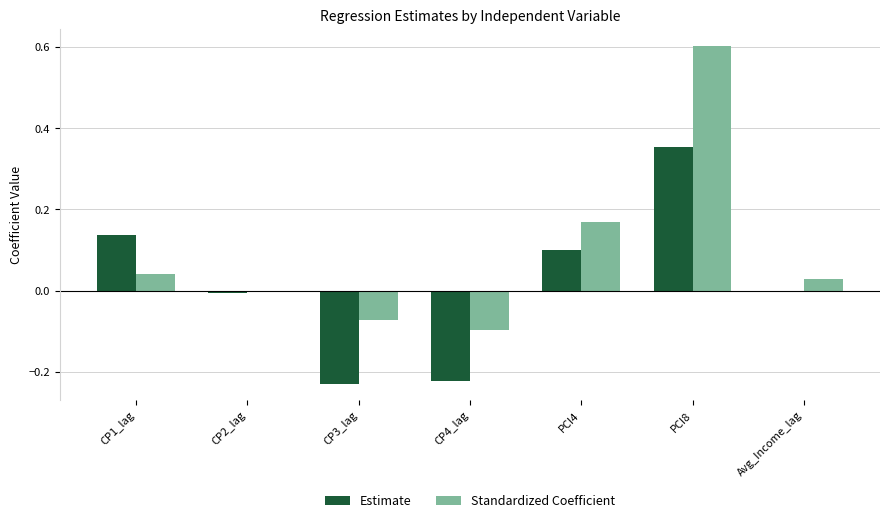

How many data points does each series have?

7